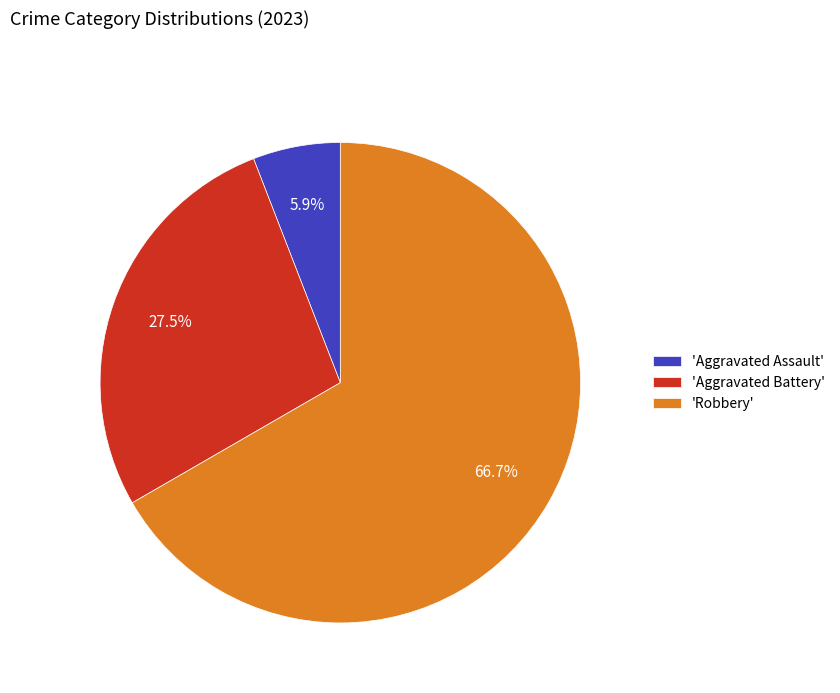

Count the number of slices in the pie.

3